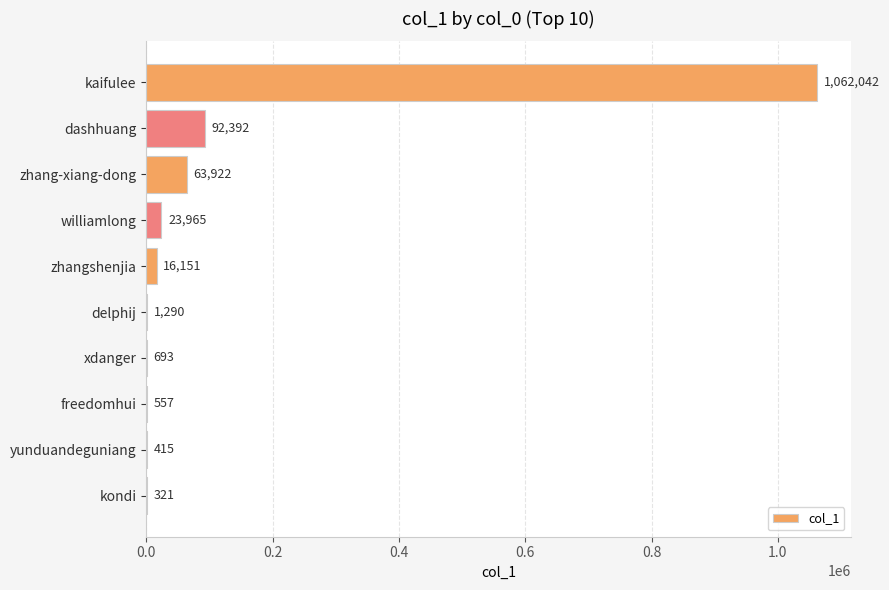

What is the sum of all values?

1261748